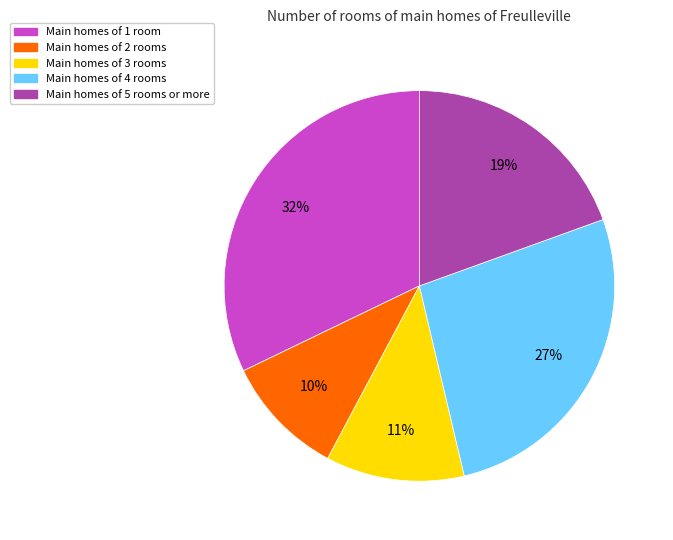

The Main homes of 1 room slice represents 46% of the pie. True or false?

False